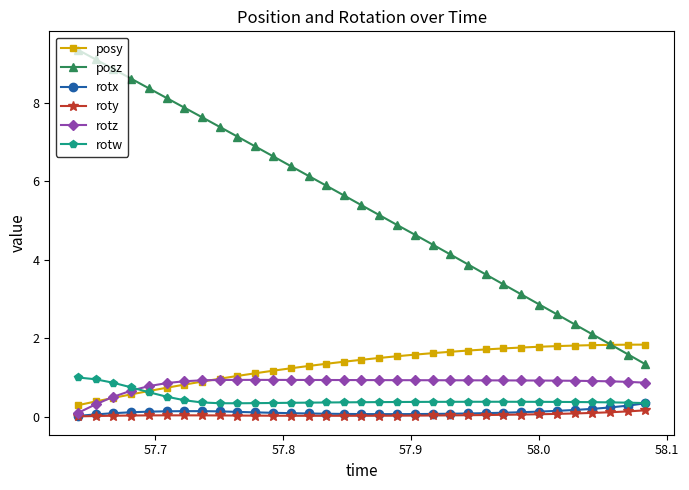

Which series has the largest range (max minus min)?

posz